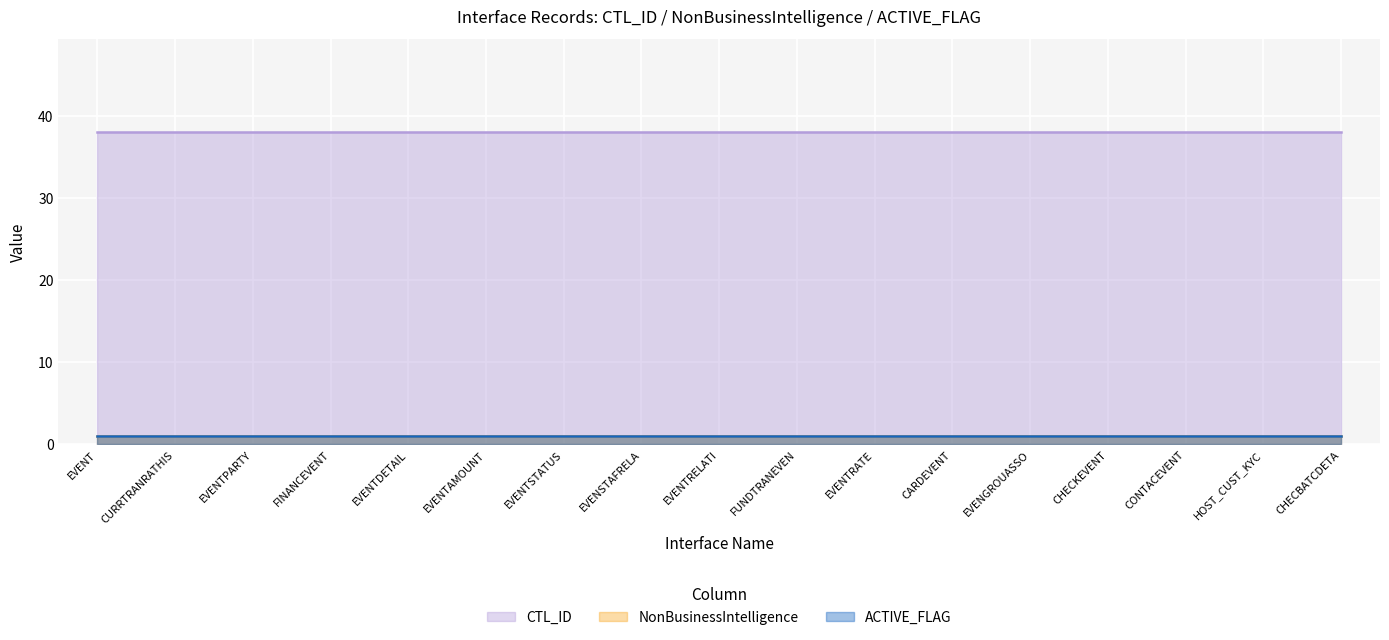

What is the value of the CTL_ID point at the 9th from the left?

38